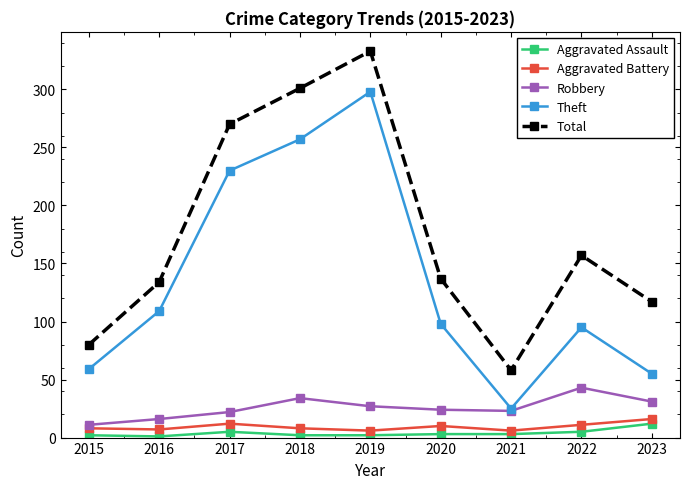

What is the value of the Theft point at the 5th from the left?

298